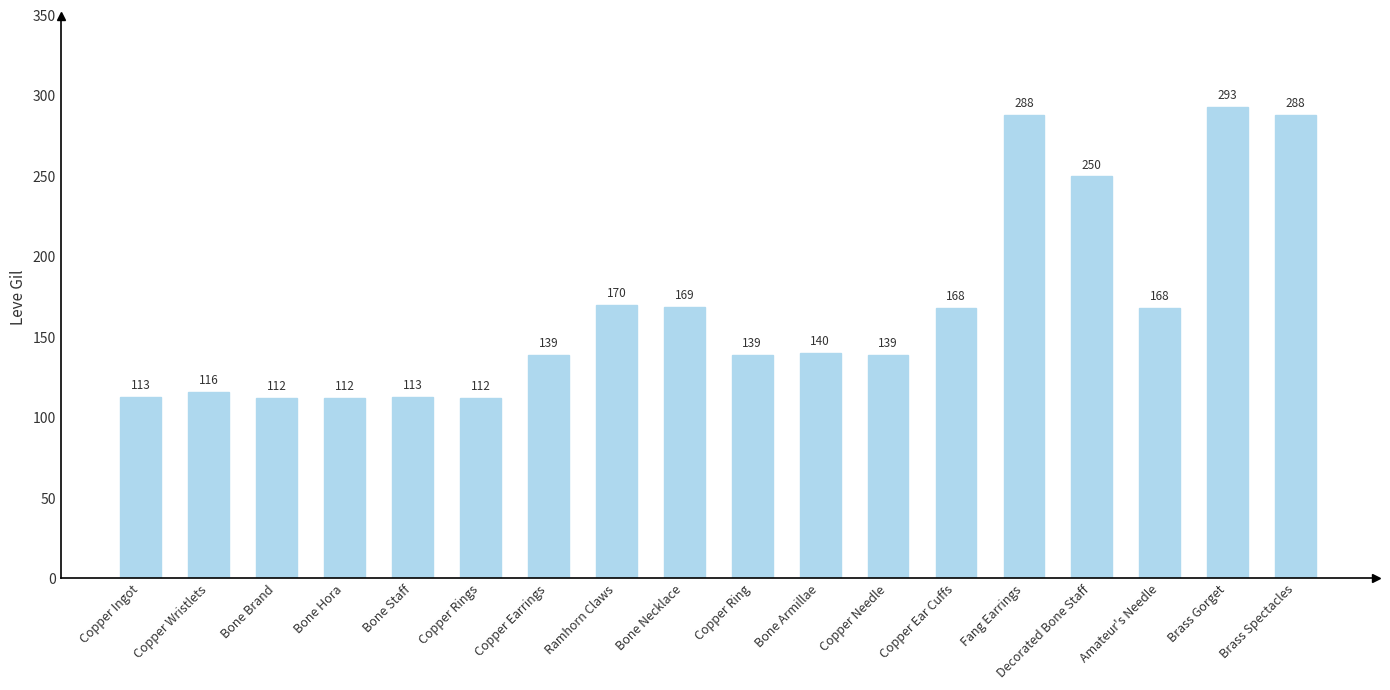

What is the greatest value displayed?

293